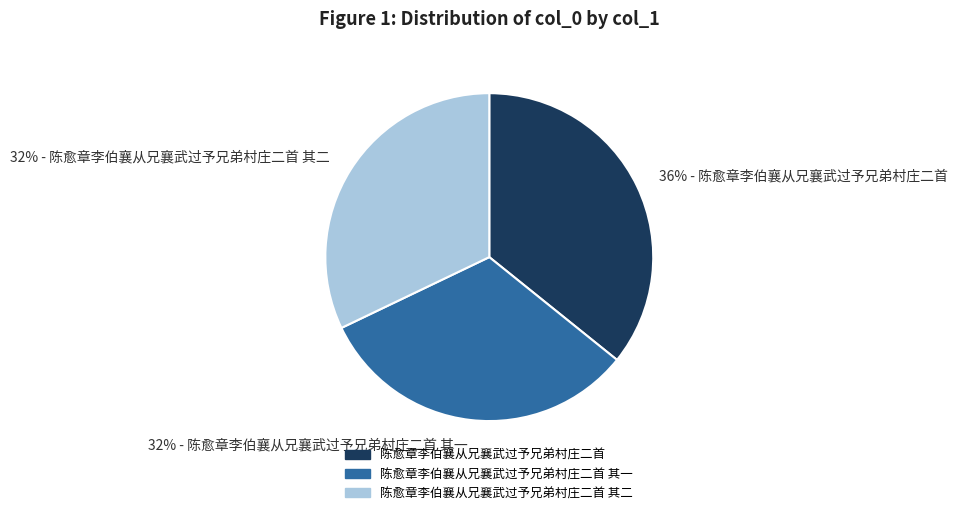

Is it true that 陈愈章李伯襄从兄襄武过予兄弟村庄二首 其一 is 26% of the pie?

False